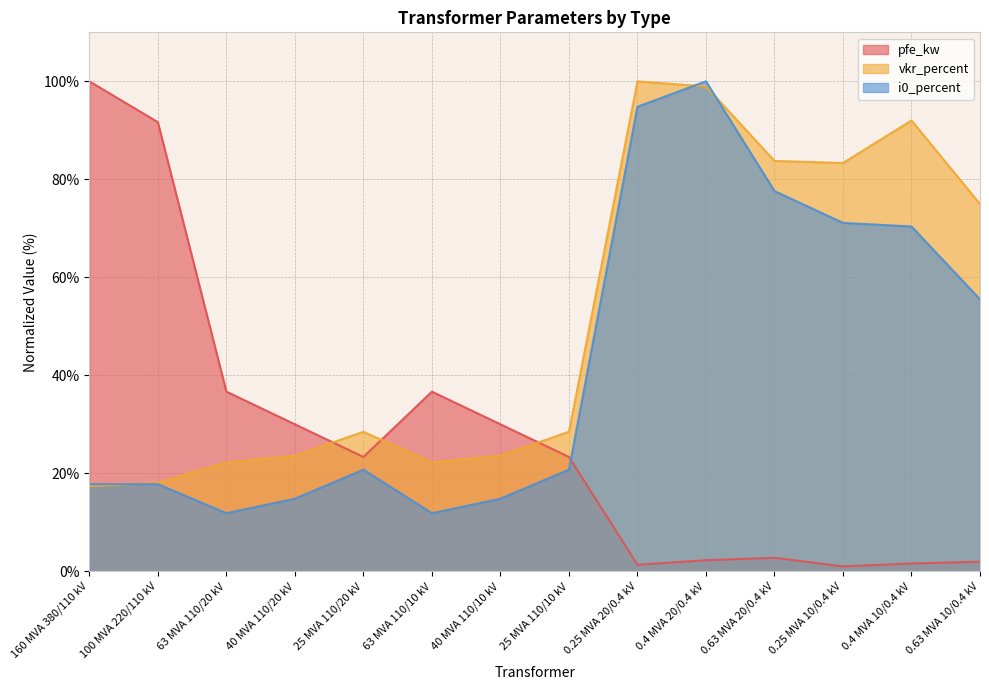

Rank the series at 63 MVA 110/20 kV from highest to lowest value.

pfe_kw, vkr_percent, i0_percent